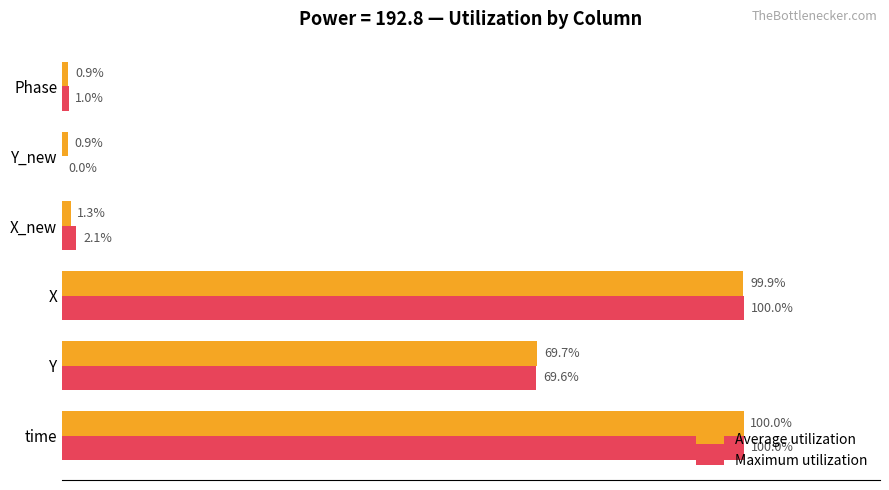

Between time and X_new, which series saw the biggest shift?

Average utilization